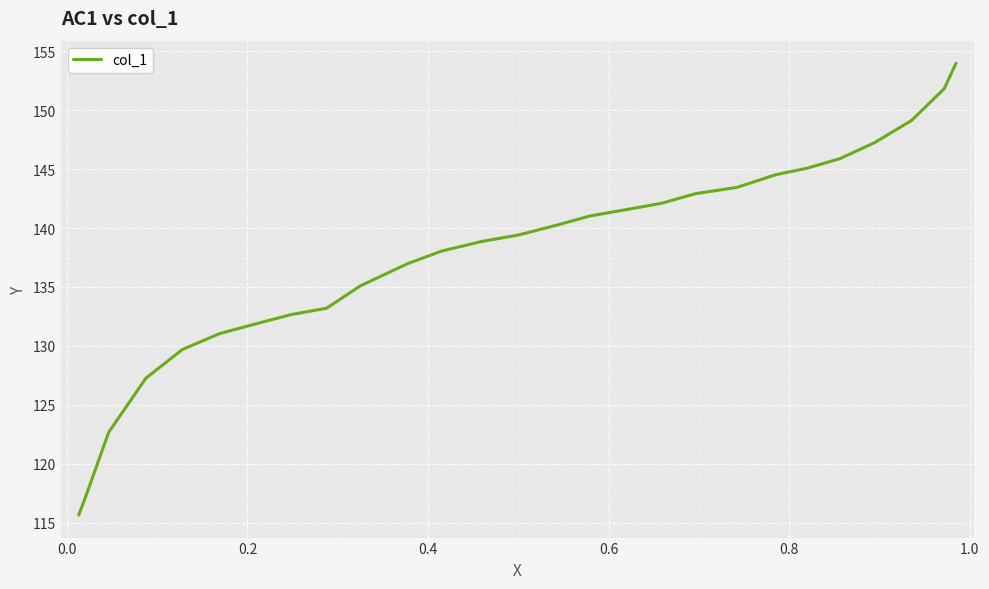

True or false: the data has more than 2 interior local peaks.

False